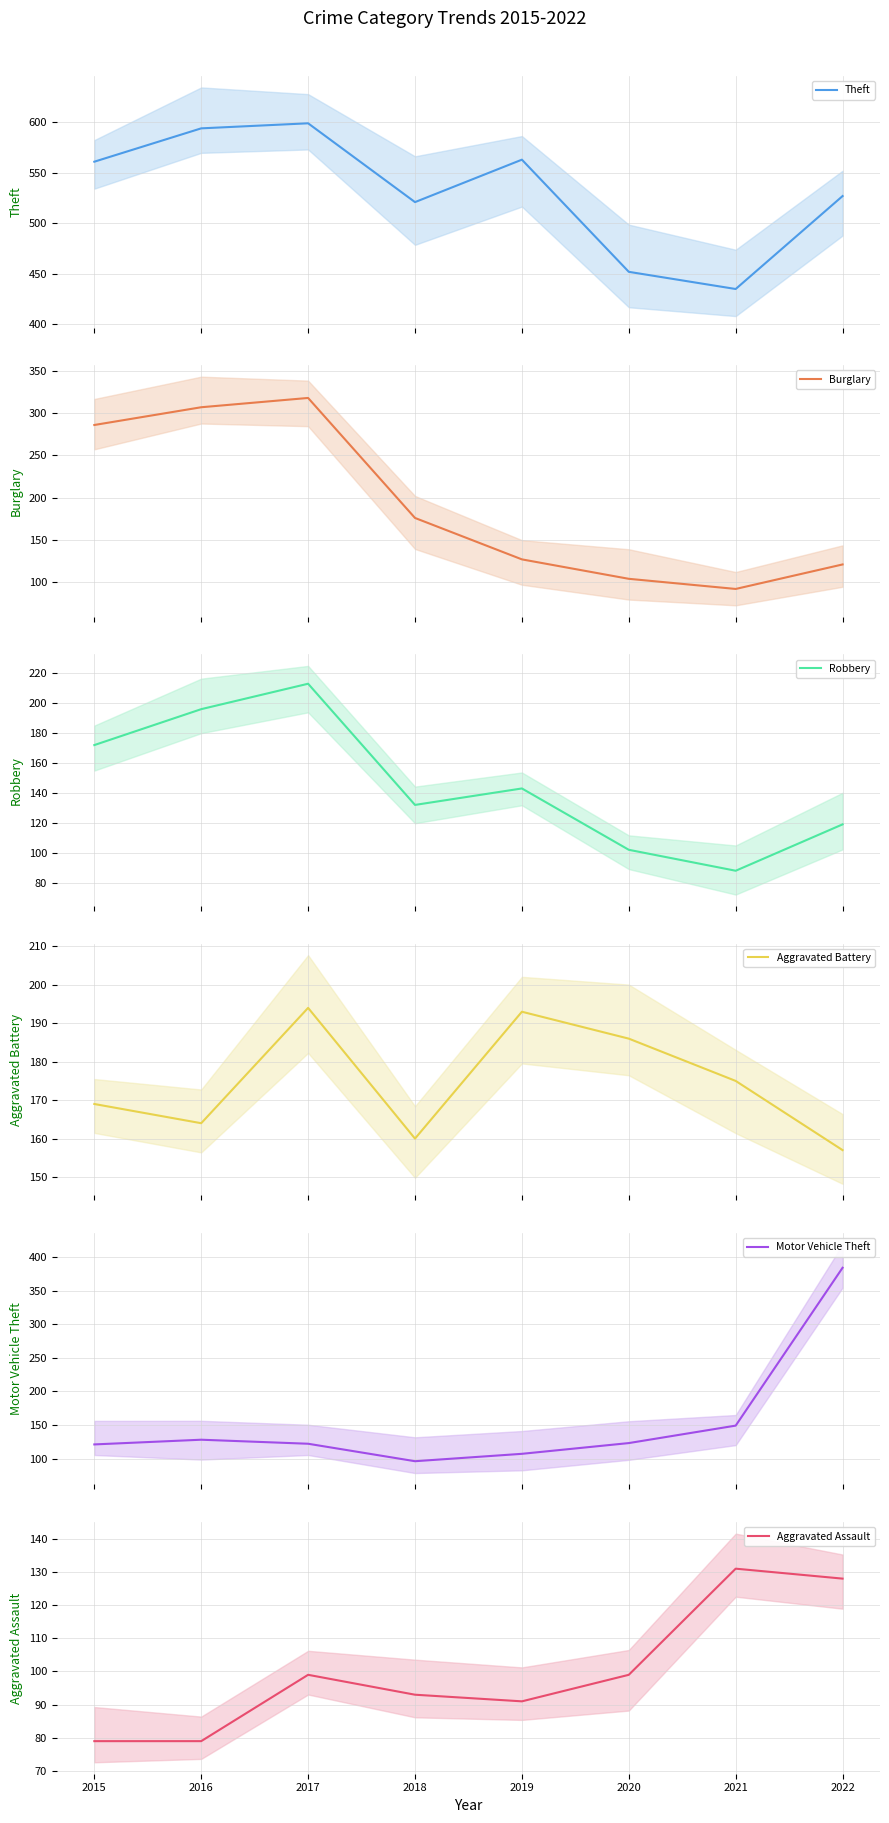

Reading left to right, what are all the values shown in this chart?

Theft: 561	594	599	521	563	452	435	527
Burglary: 286	307	318	176	127	104	92	121
Robbery: 172	196	213	132	143	102	88	119
Aggravated Battery: 169	164	194	160	193	186	175	157
Motor Vehicle Theft: 121	128	122	96	107	123	149	384
Aggravated Assault: 79	79	99	93	91	99	131	128